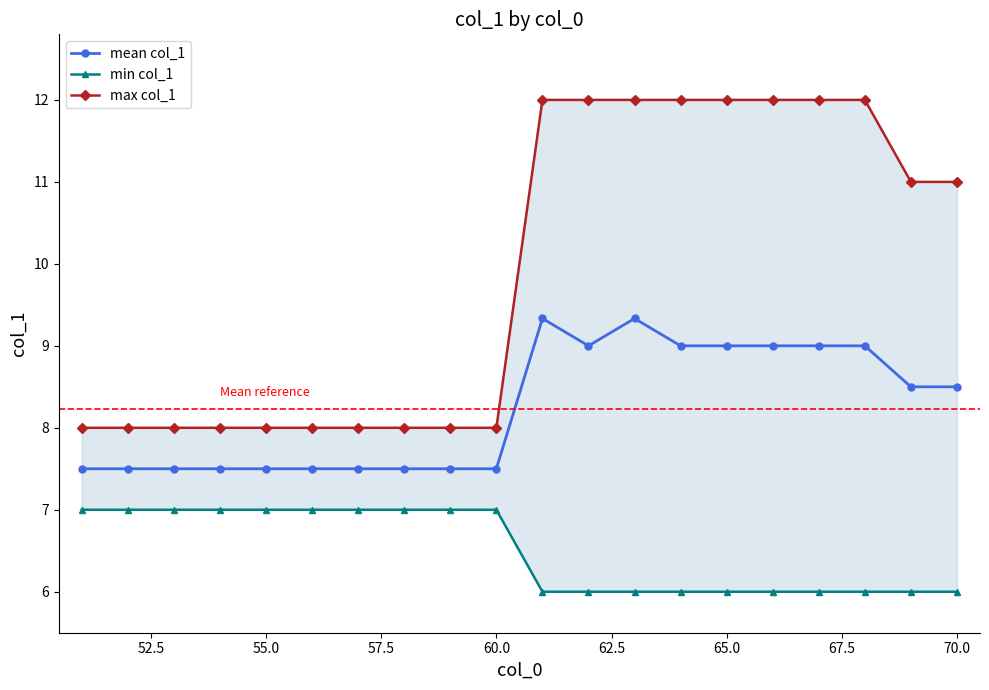

How many mean col_1 values are between 7 and 9?

18